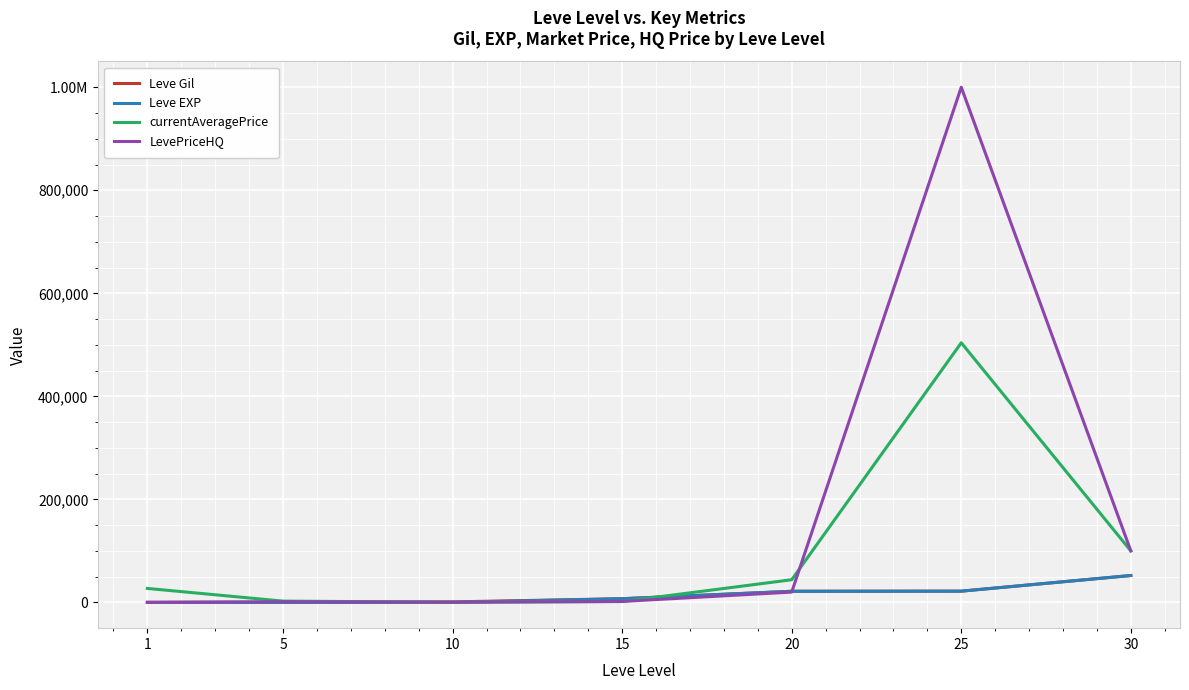

In LevePriceHQ, how many points are lower than both neighbors (excluding endpoints)?

1